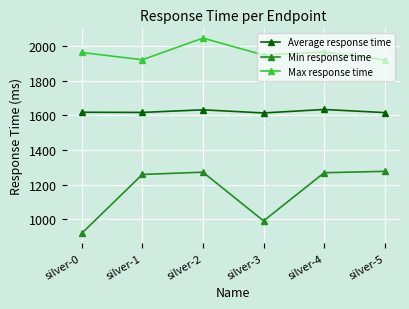

At silver-2, list the series in order from largest to smallest.

Max response time, Average response time, Min response time